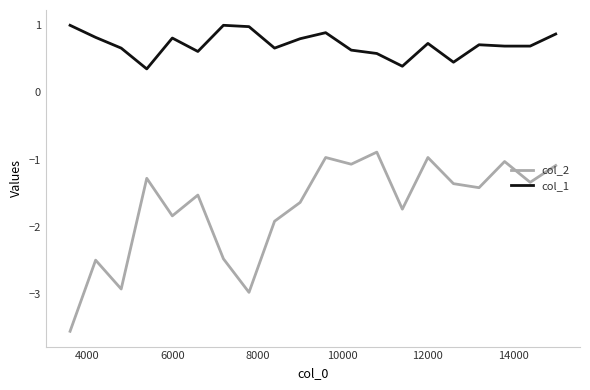

Rank the series by their maximum value, from highest to lowest.

col_1, col_2